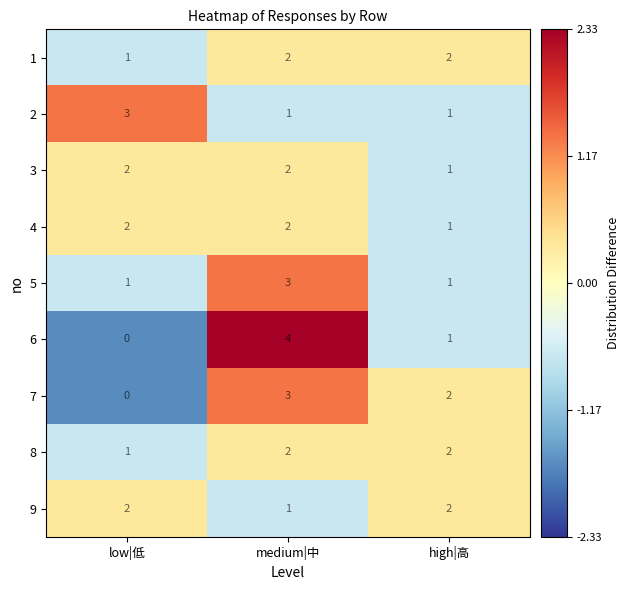

How many positive values does the 6 series have?

2